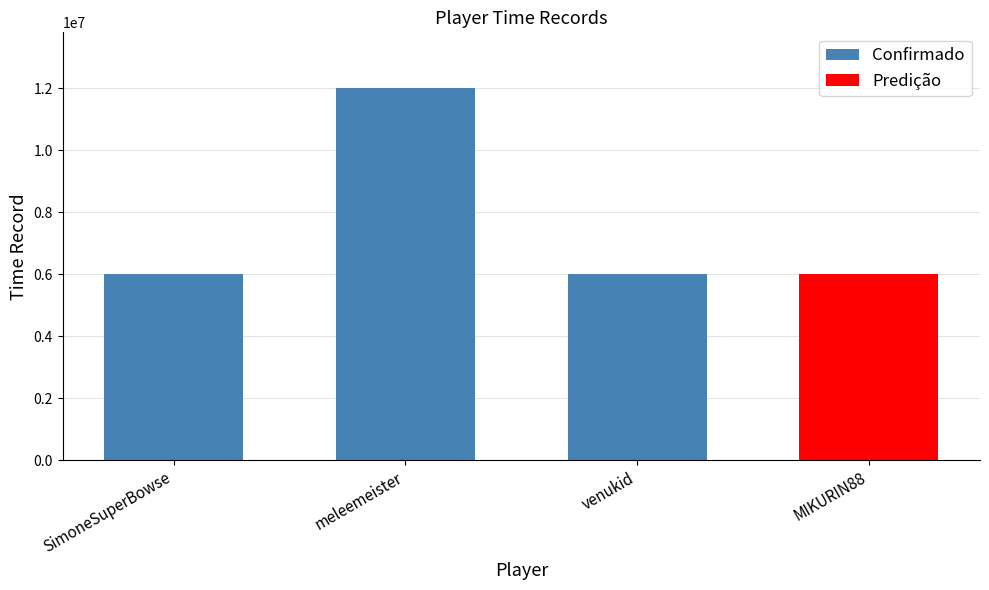

What is the difference between the maximum and second lowest values?

5999999